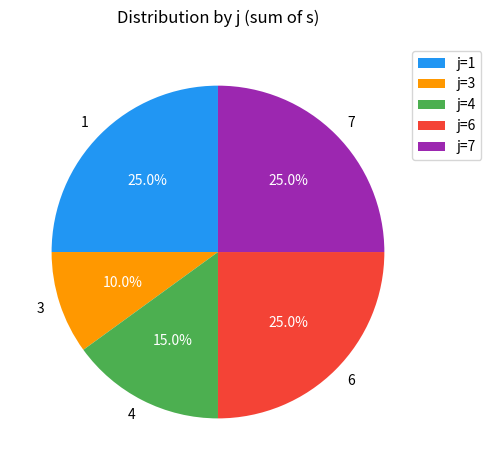

Does 6 account for over 50% of the chart?

No